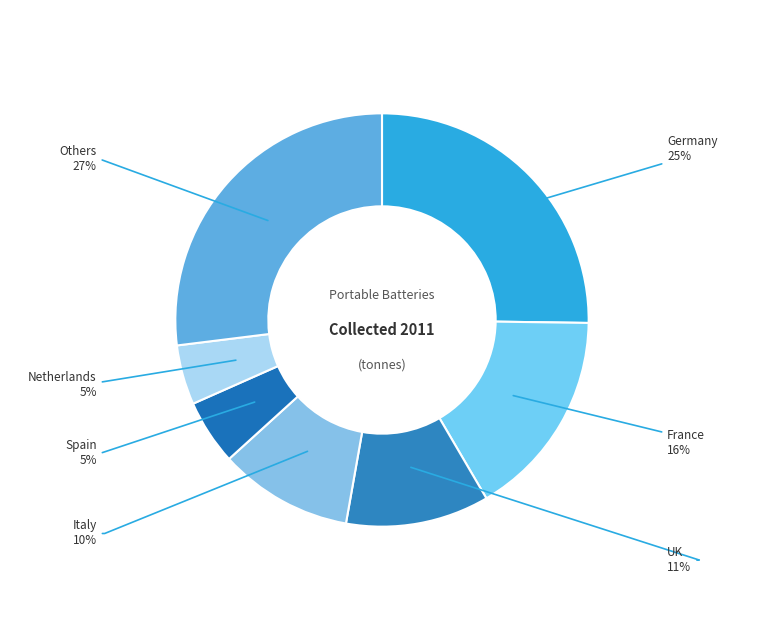

How many segments does this pie chart have?

7